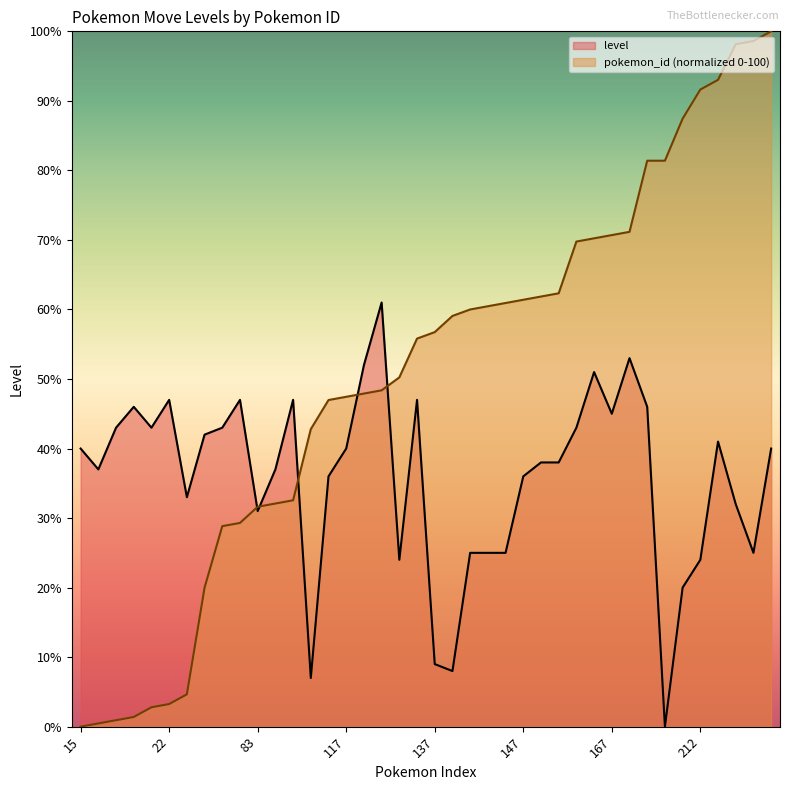

Does the chart have visible grid lines?

No